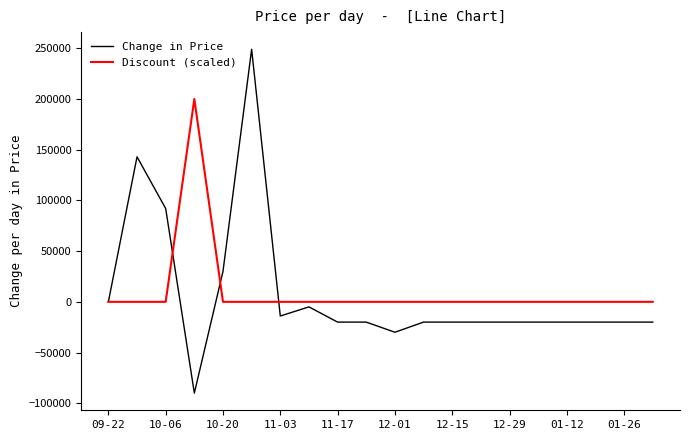

Does the chart have visible grid lines?

No